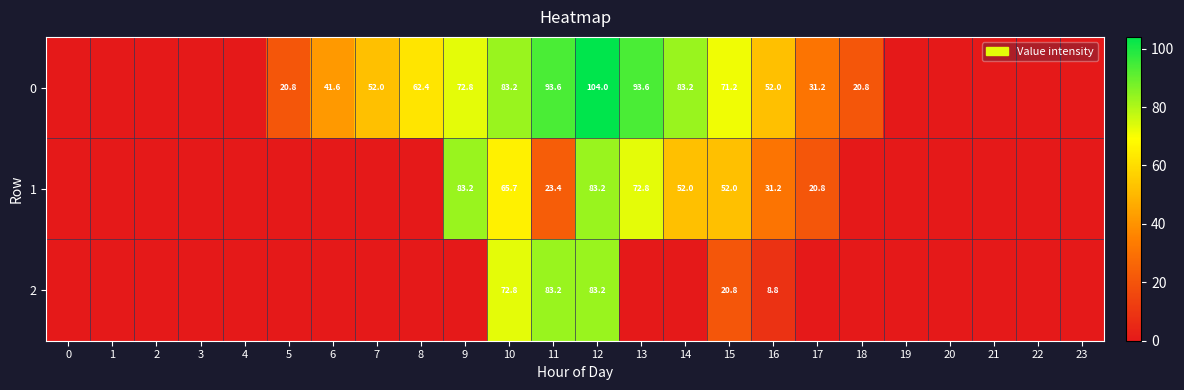

What is the greatest value displayed?

104.0